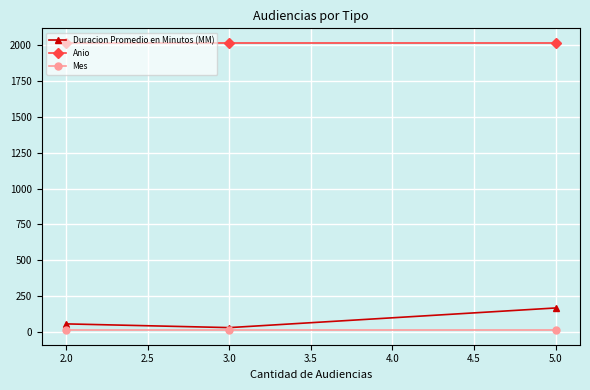

What position from the left is 2.0?

1